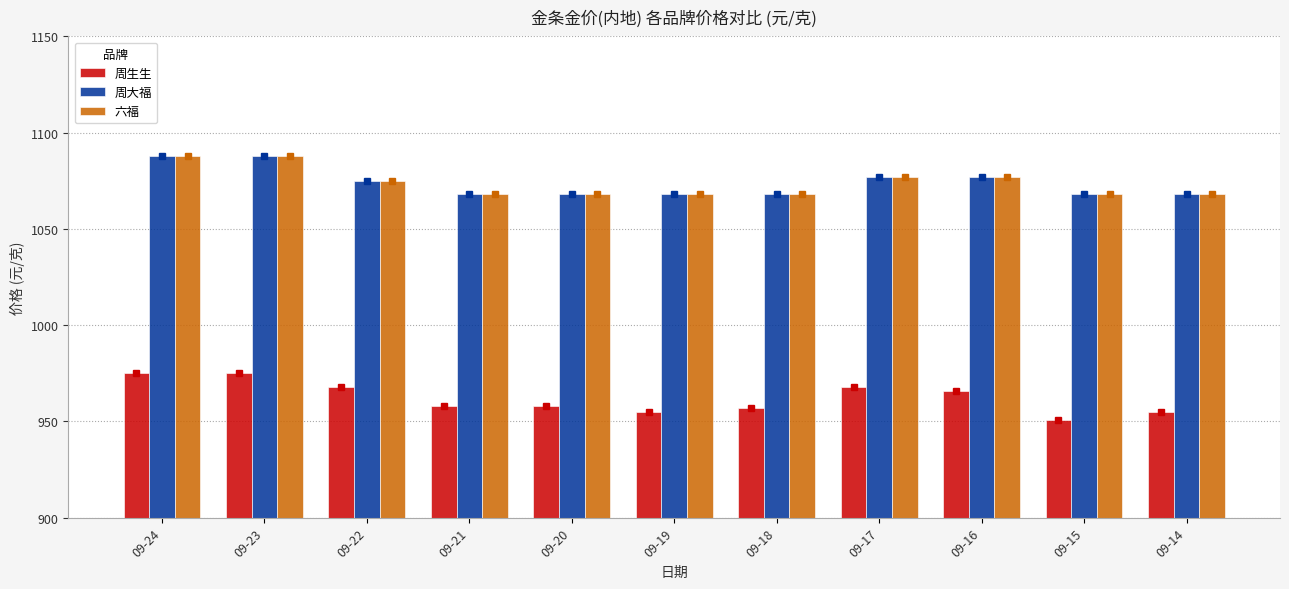

Reading left to right, transcribe all the data shown in this chart.

周生生: 09-24=975	09-23=975	09-22=968	09-21=958	09-20=958	09-19=955	09-18=957	09-17=968	09-16=966	09-15=951	09-14=955
周大福: 09-24=1088	09-23=1088	09-22=1075	09-21=1068	09-20=1068	09-19=1068	09-18=1068	09-17=1077	09-16=1077	09-15=1068	09-14=1068
六福: 09-24=1088	09-23=1088	09-22=1075	09-21=1068	09-20=1068	09-19=1068	09-18=1068	09-17=1077	09-16=1077	09-15=1068	09-14=1068